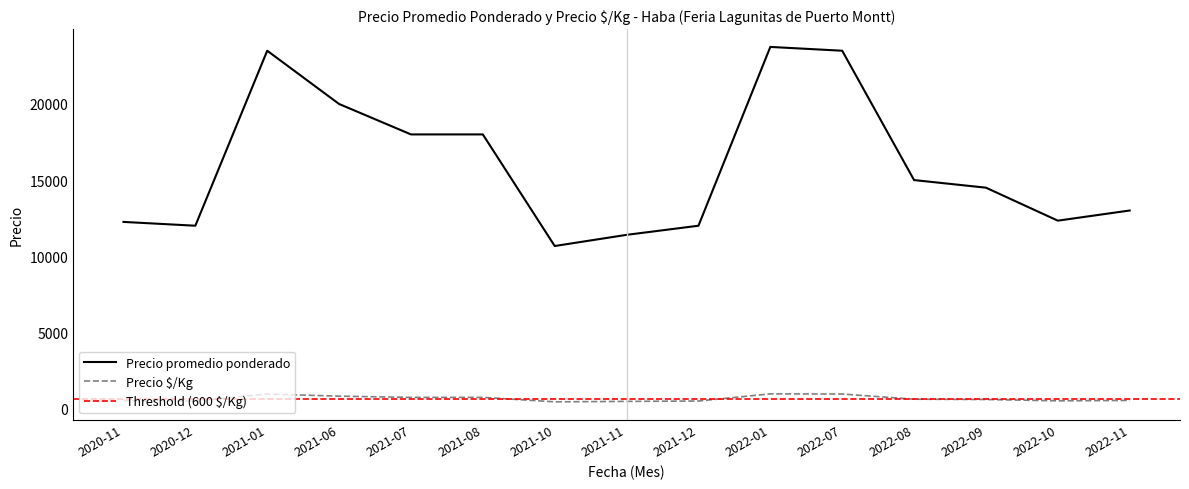

True or false: Precio $/Kg and Precio promedio ponderado cross at least once.

False